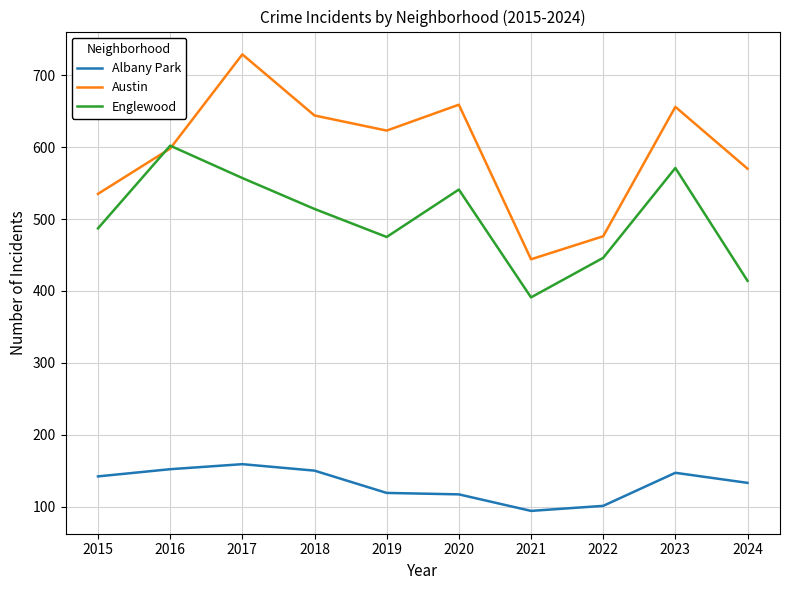

Where do Austin and Englewood first cross each other?

2015 and 2016